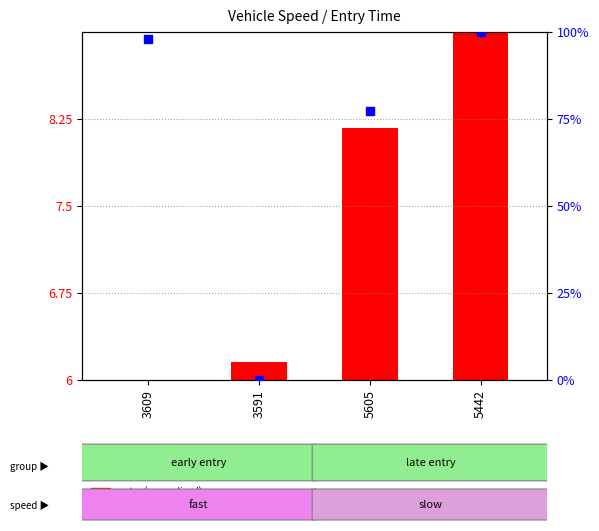

Between 3591 and 5605, which is larger?

5605